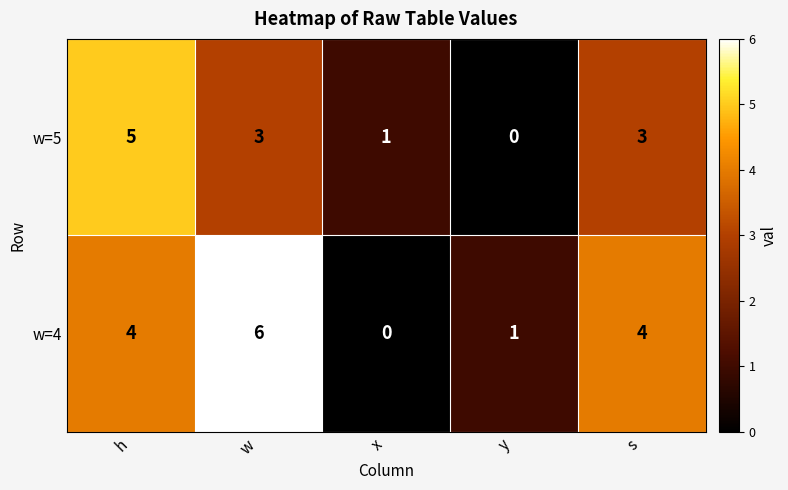

What is the spread (max minus min) of values at x?

1